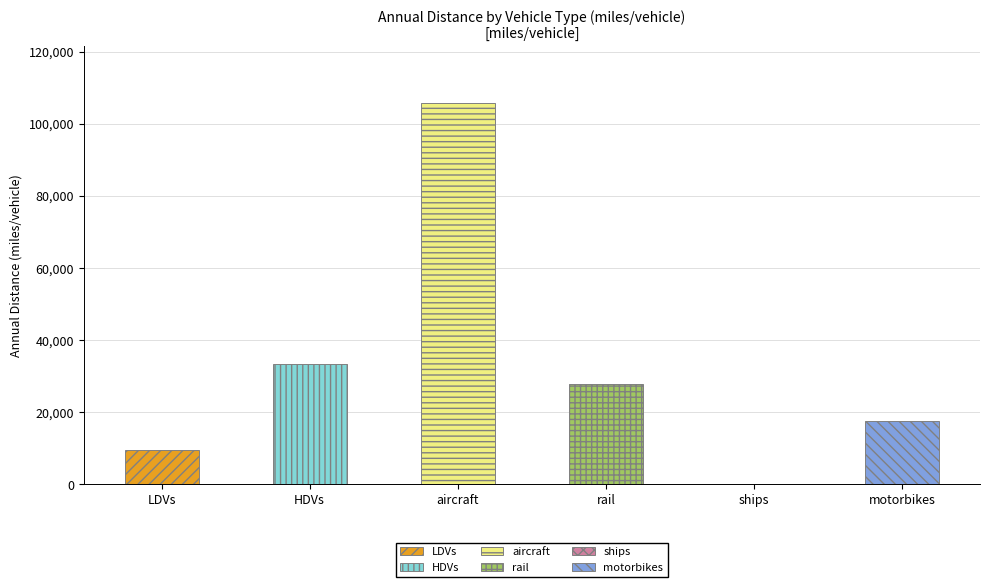

What is the difference between the values at motorbikes and aircraft?

88028.9